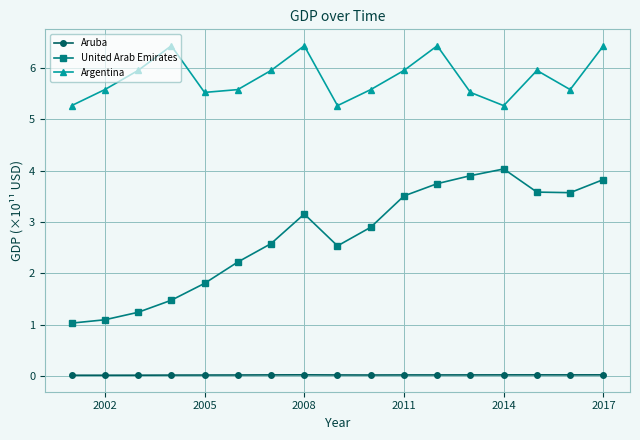

What is the value of the United Arab Emirates point at the 16th from the left?

3.6